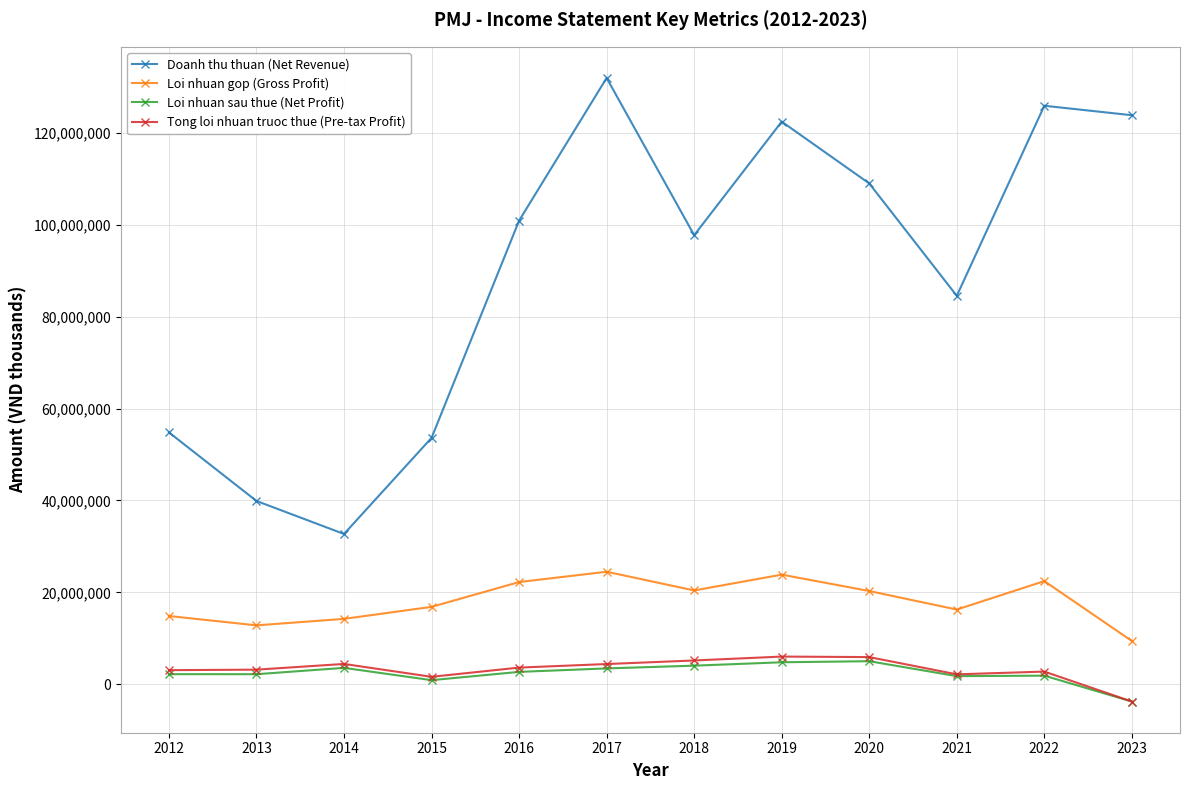

At how many categories does at least one series exceed 105731361?

5